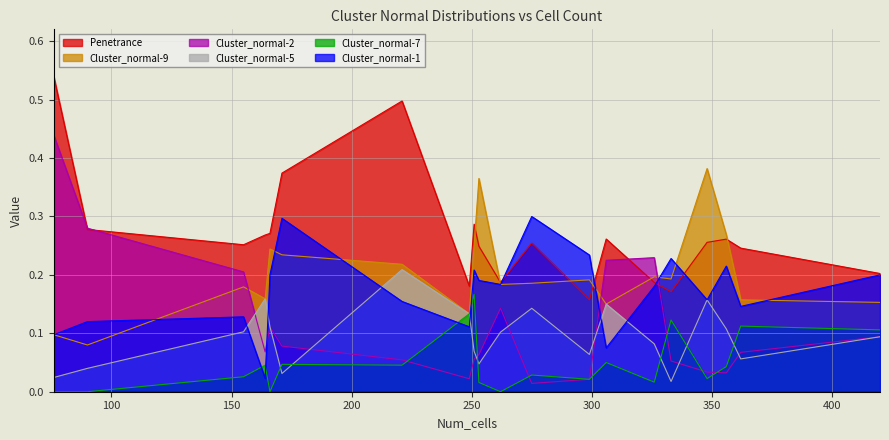

What is the sum of the Cluster_normal-2 values at 299 and 348?

0.1